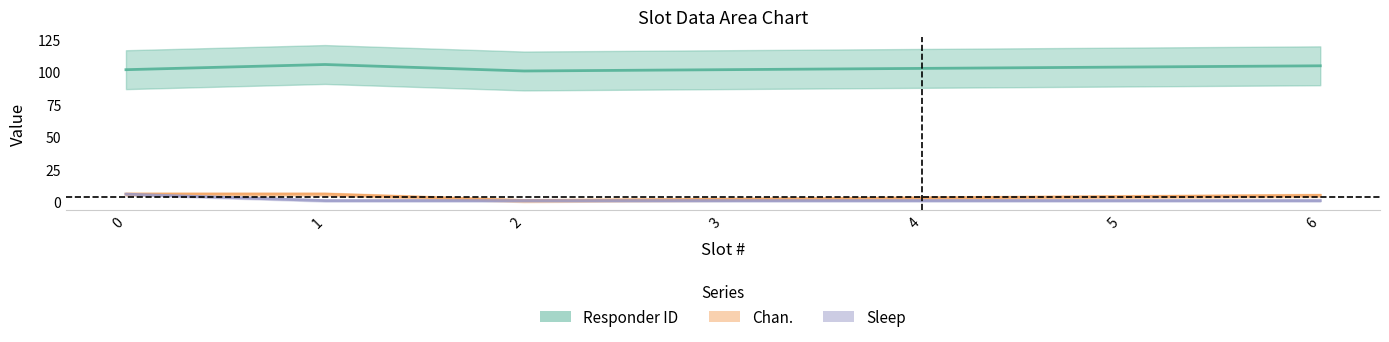

What are all the series names shown in the legend?

Responder  ID, Chan., Sleep